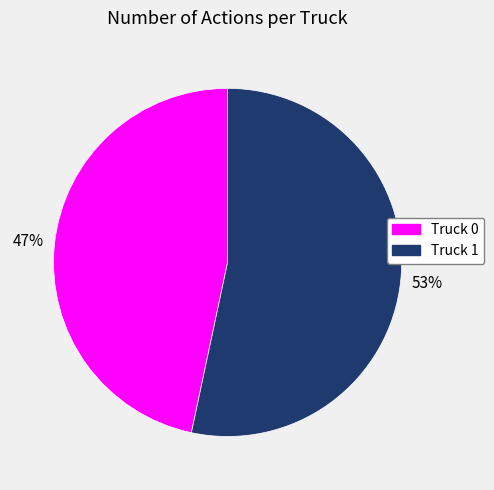

To the nearest percent, what portion does Truck 1 represent?

53%